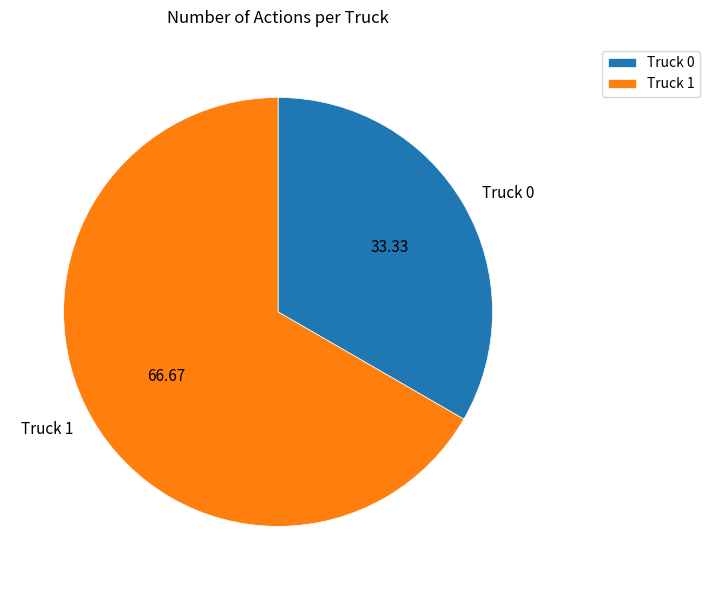

Rank the categories by value from highest to lowest.

Truck 1, Truck 0